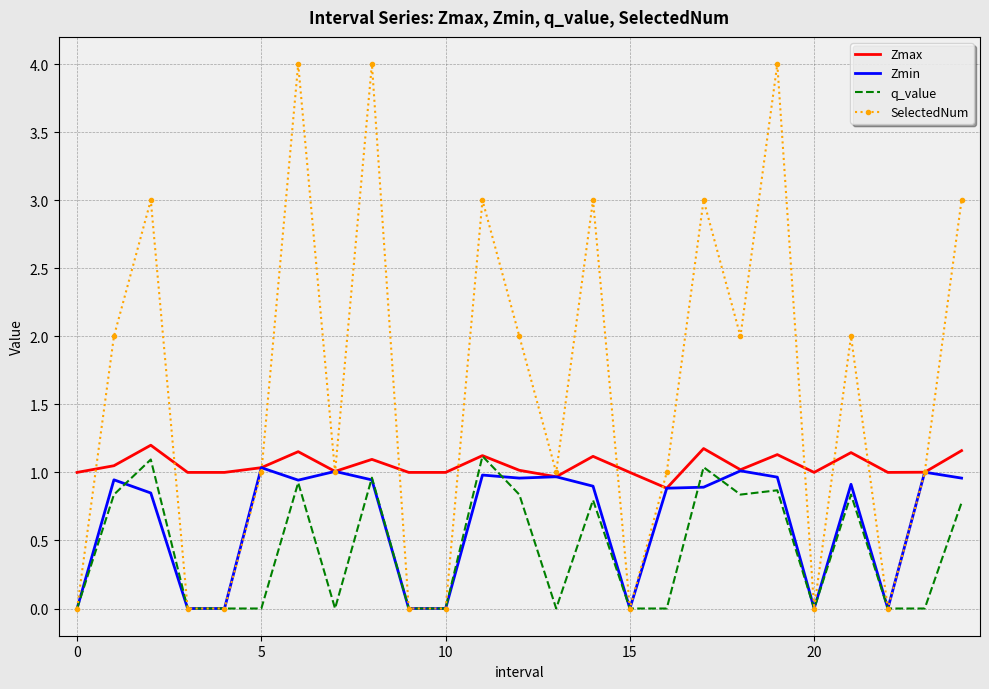

List the series in order of their overall mean, highest first.

SelectedNum, Zmax, Zmin, q_value